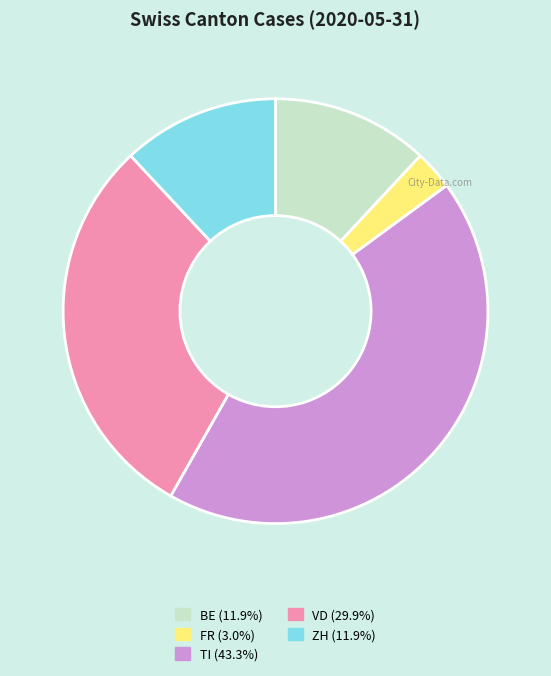

Count the number of slices in the pie.

5